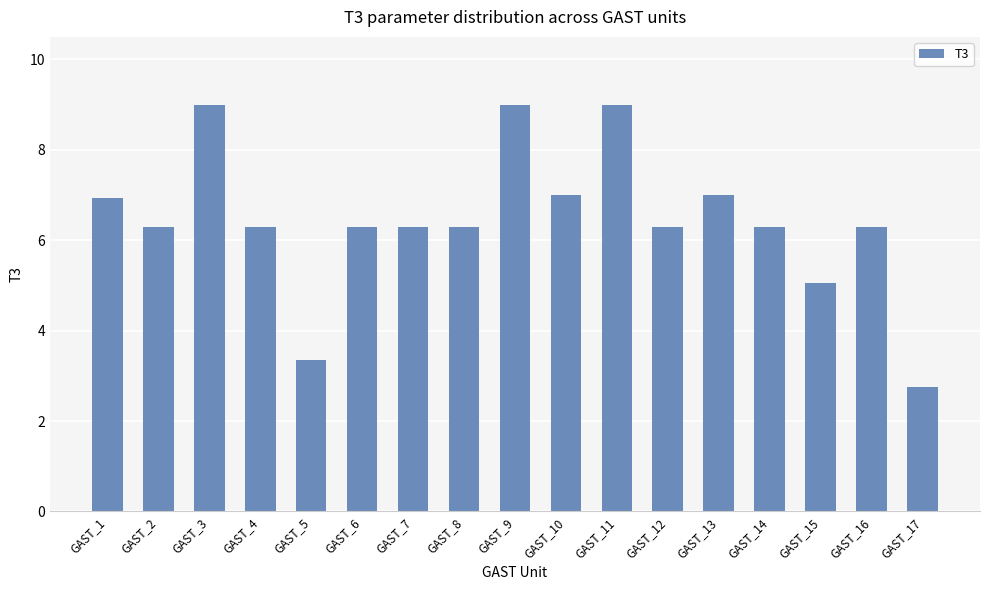

How many values are below 6?

3